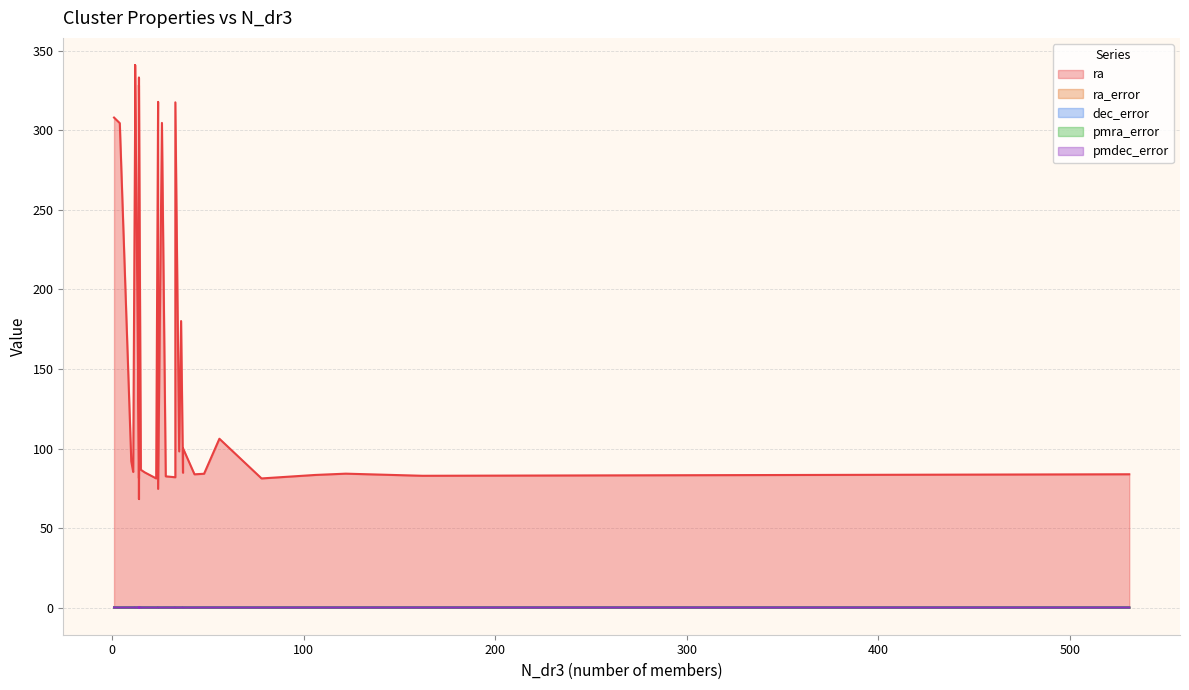

How many lines are shown in the chart?

5